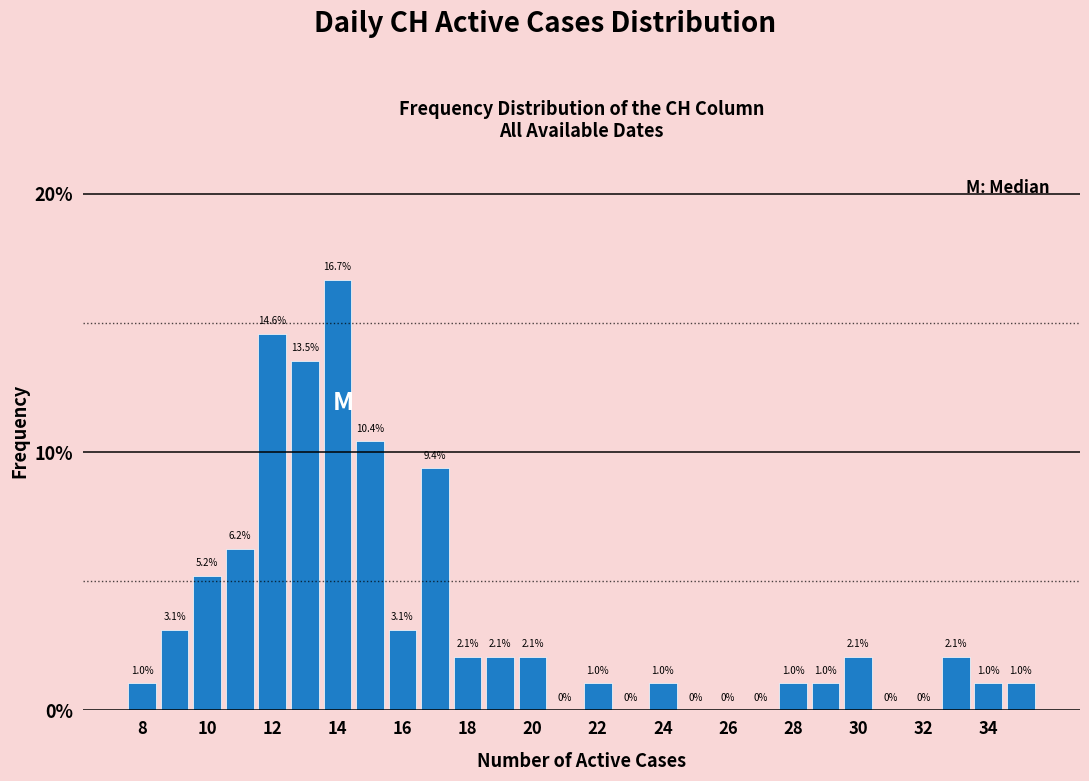

Reading left to right, transcribe this chart: for each bar, give the range it covers on the x-axis and its height. The bar edges are not printed on the chart, so give them approximately, as read against the axis.

7.5 to 8.5: 1.0
8.5 to 9.5: 3.1
9.5 to 10.5: 5.2
10.5 to 11.5: 6.2
11.5 to 12.5: 14.6
12.5 to 13.5: 13.5
13.5 to 14.5: 16.7
14.5 to 15.5: 10.4
15.5 to 16.5: 3.1
16.5 to 17.5: 9.4
17.5 to 18.5: 2.1
18.5 to 19.5: 2.1
19.5 to 20.5: 2.1
20.5 to 21.5: 0.0
21.5 to 22.5: 1.0
22.5 to 23.5: 0.0
23.5 to 24.5: 1.0
24.5 to 25.5: 0.0
25.5 to 26.5: 0.0
26.5 to 27.5: 0.0
27.5 to 28.5: 1.0
28.5 to 29.5: 1.0
29.5 to 30.5: 2.1
30.5 to 31.5: 0.0
31.5 to 32.5: 0.0
32.5 to 33.5: 2.1
33.5 to 34.5: 1.0
34.5 to 35.5: 1.0